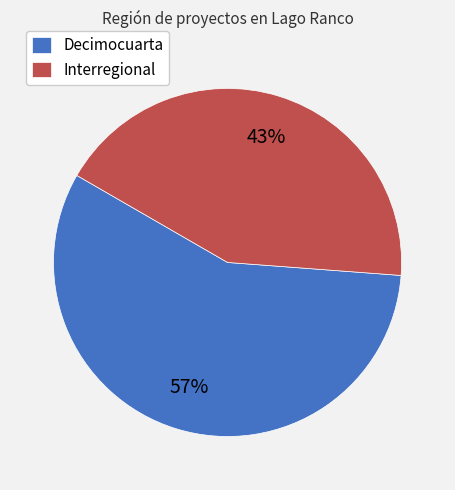

Which slice is the largest?

Decimocuarta